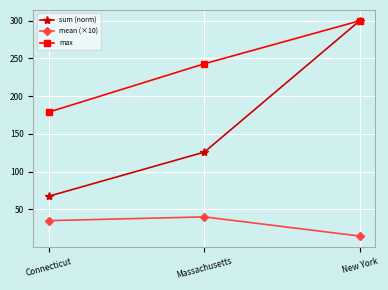

What is the difference between the highest and lowest values at New York?

285.5